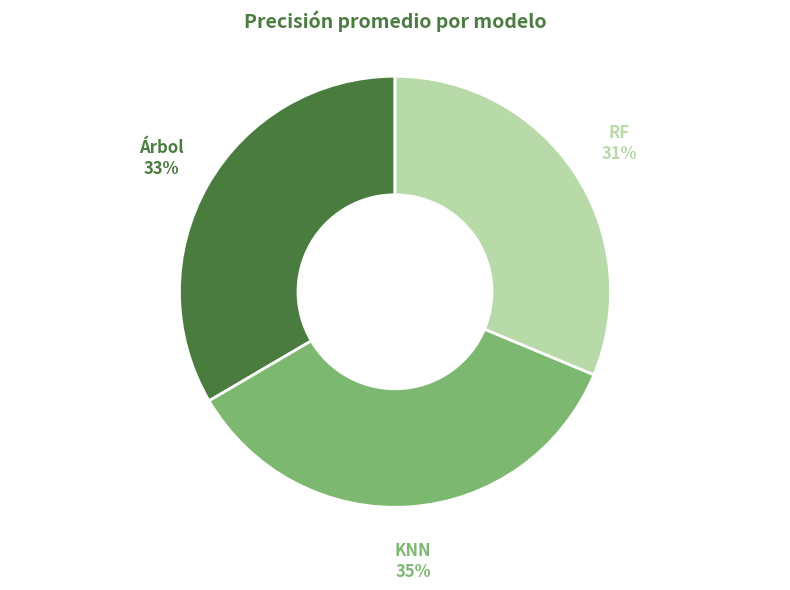

True or false: RF accounts for 32% of the total.

True